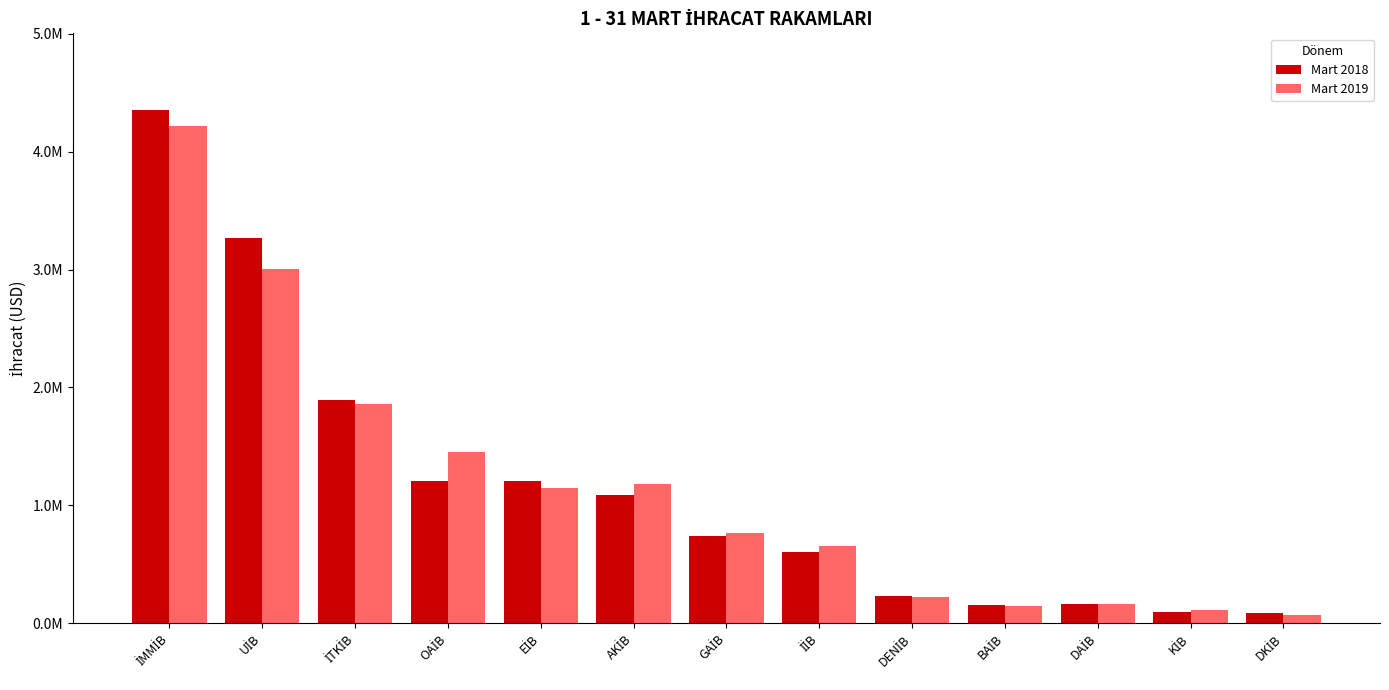

Are the bars horizontal?

No